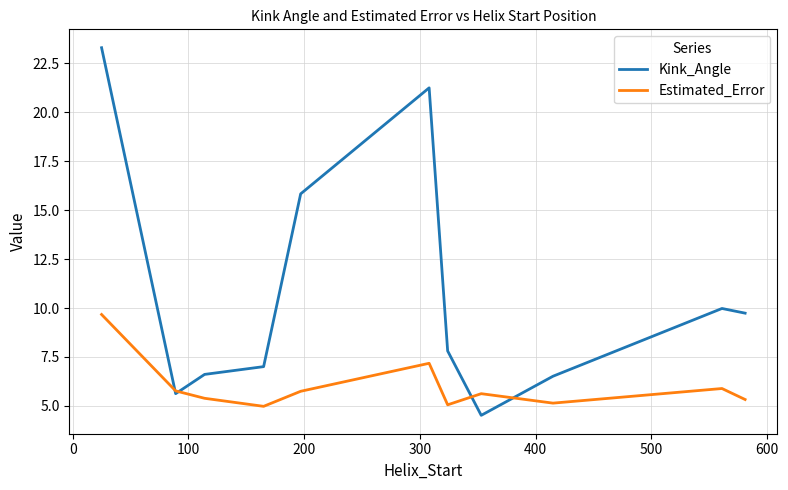

Which series has the largest range (max minus min)?

Kink_Angle